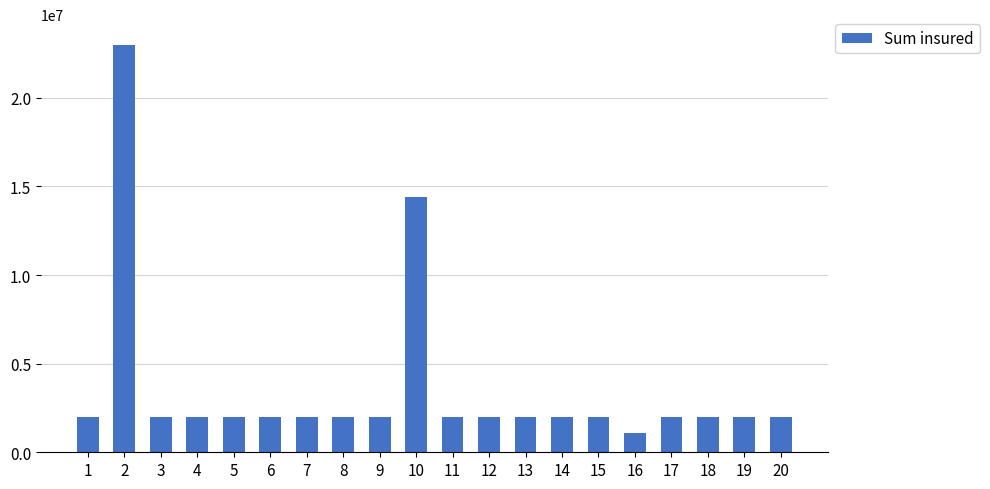

Does the chart contain any negative values?

No